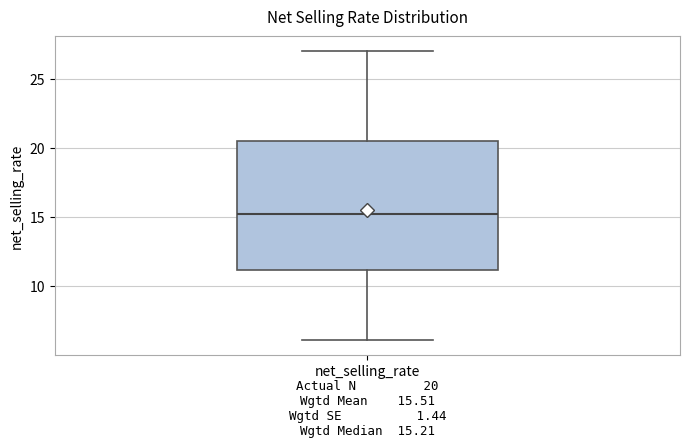

Transcribe this box plot: give where the median line is, the range the box spans, and where the two whiskers end, as read against the y-axis. The values are not printed on the chart, so give them approximately, as read against the axis.

median 15.0, box 11.0 to 20.5, whiskers 6.0 to 27.0